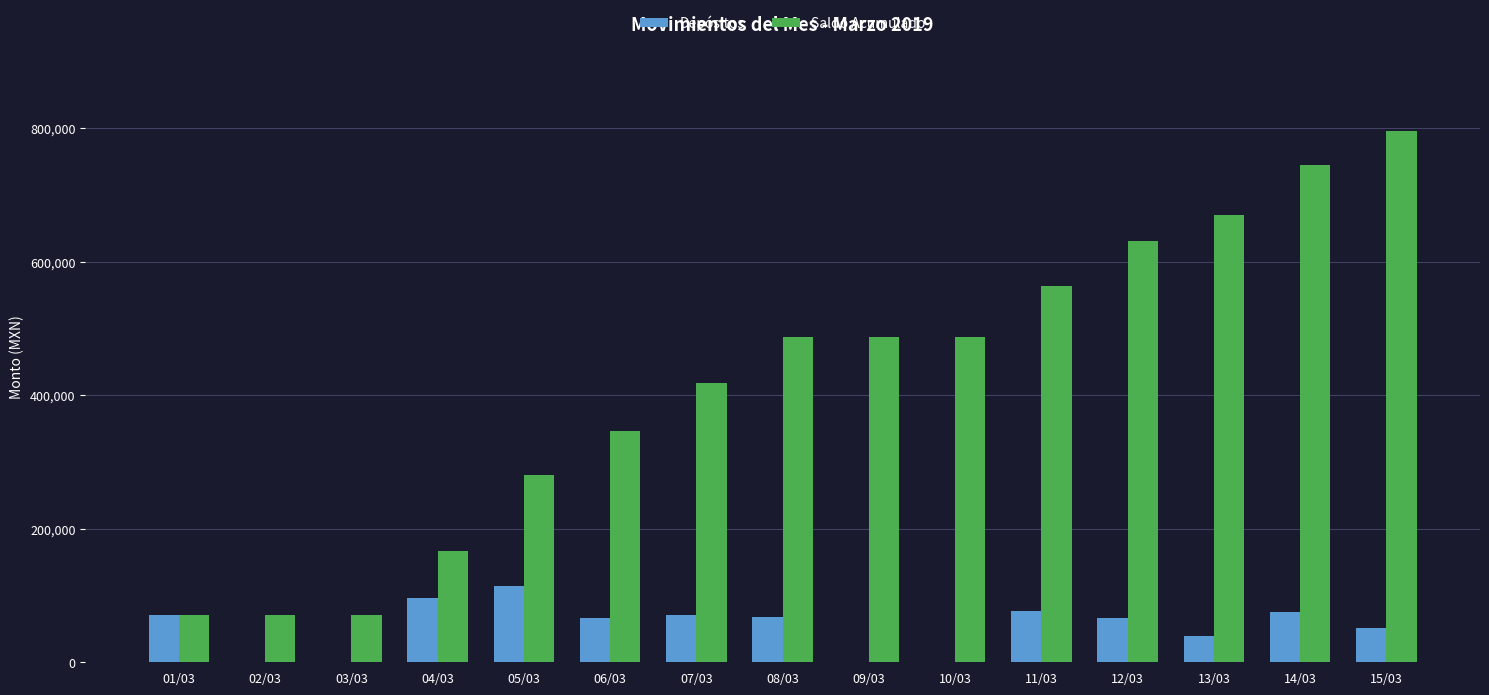

The value of Saldo Acumulado at 06/03 is 537611. True or false?

False